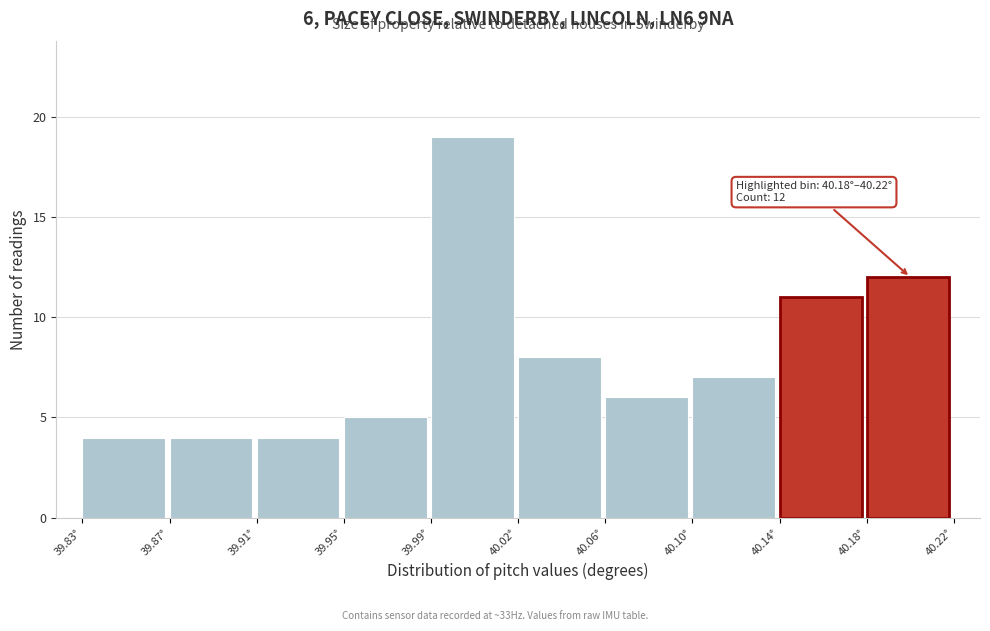

Reading left to right, what are all the values shown in this chart?

4	4	4	5	19	8	6	7	11	12